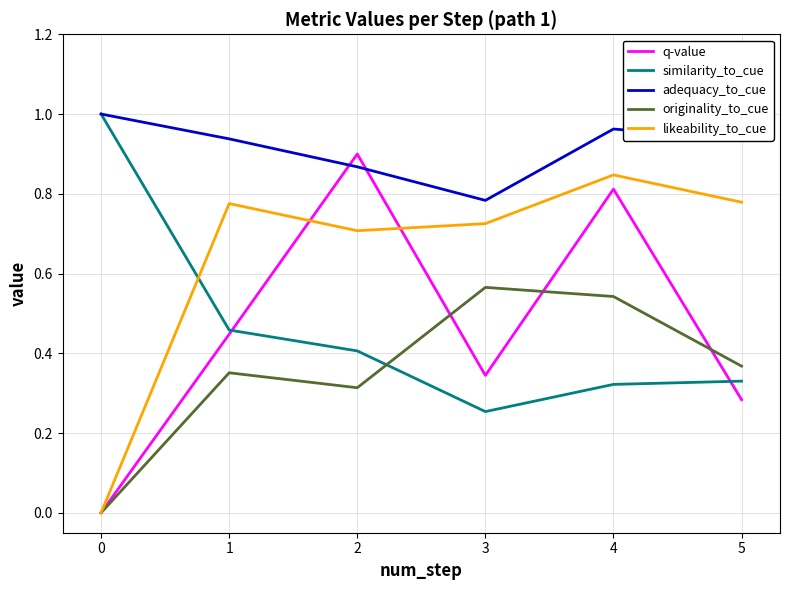

The value of q-value at 2 is 0.6. True or false?

False